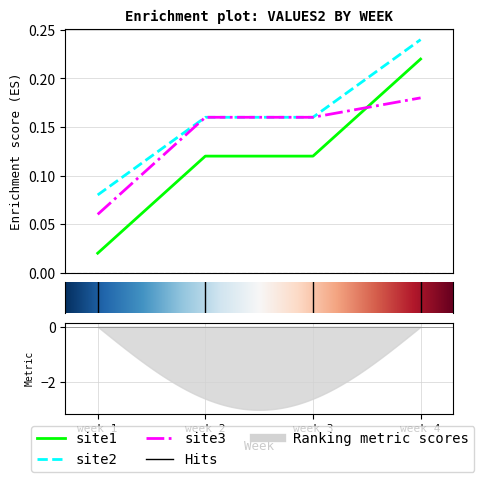

What is the maximum value for site3?

0.2